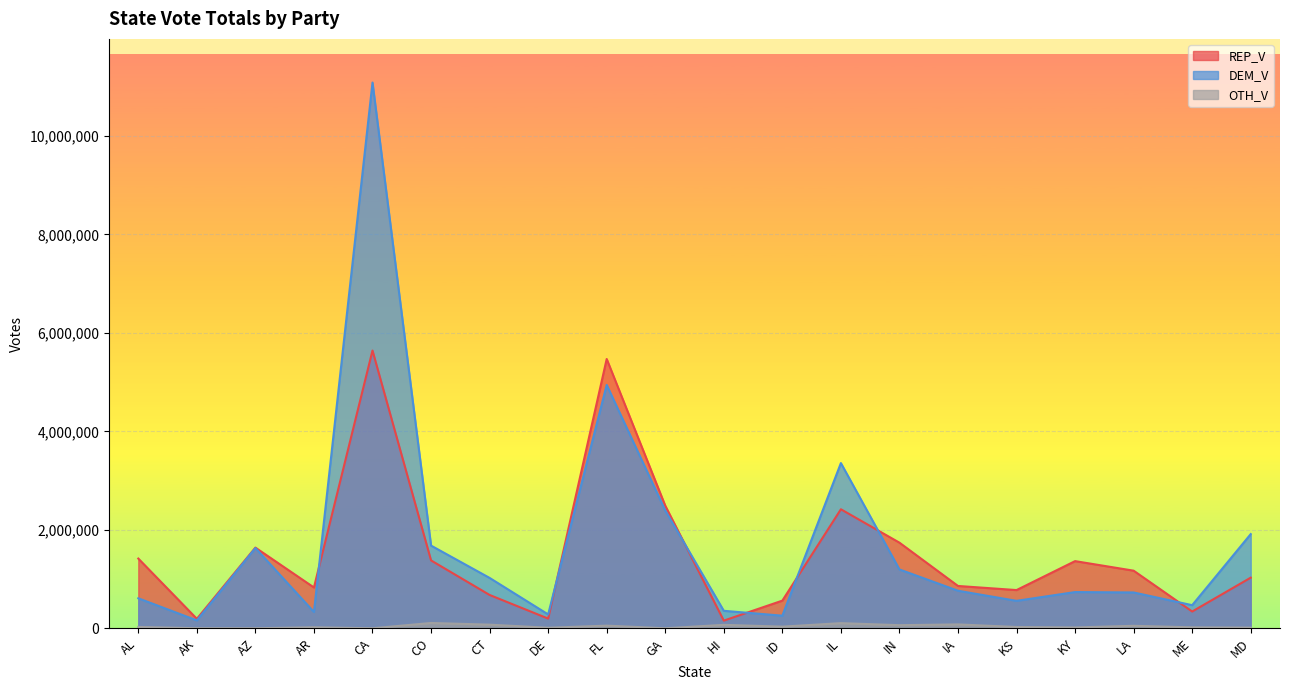

How many data points does each series have?

20